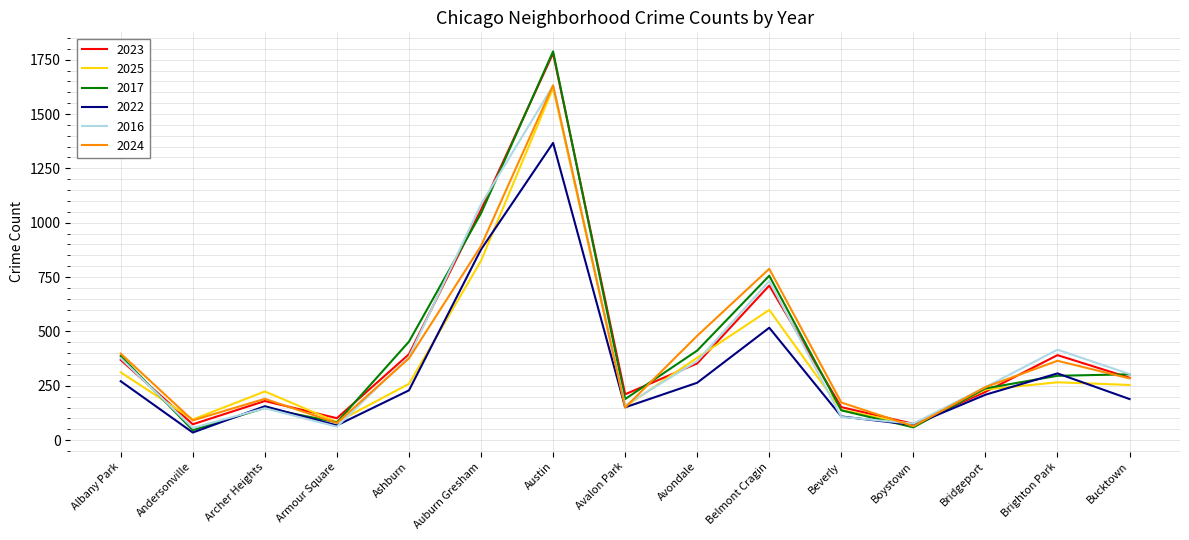

How many lines are shown in the chart?

6